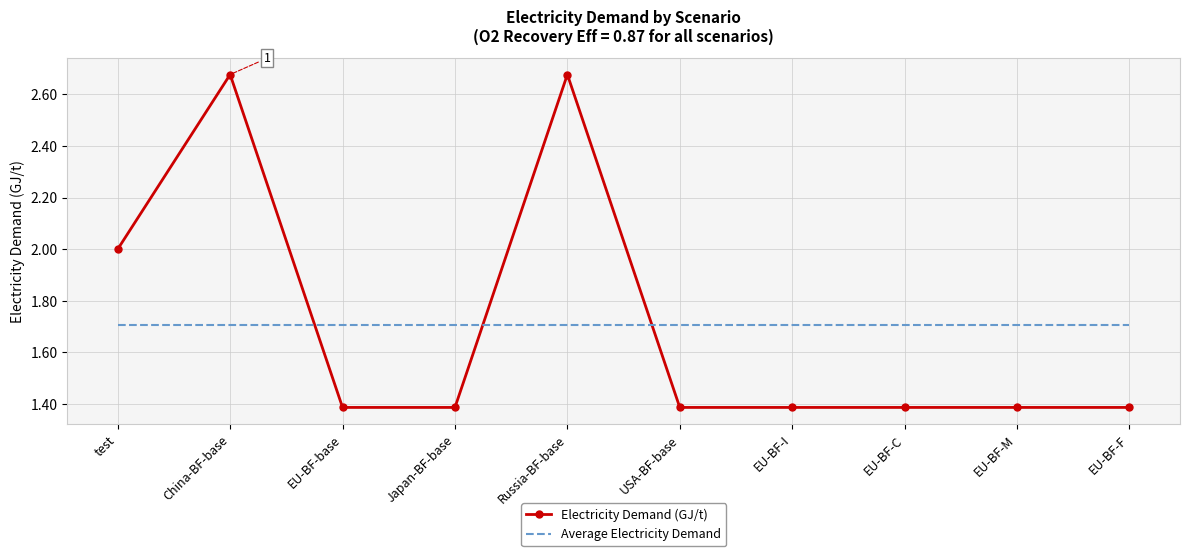

Rank the series by their maximum value, from lowest to highest.

Average Electricity Demand, Electricity Demand (GJ/t)